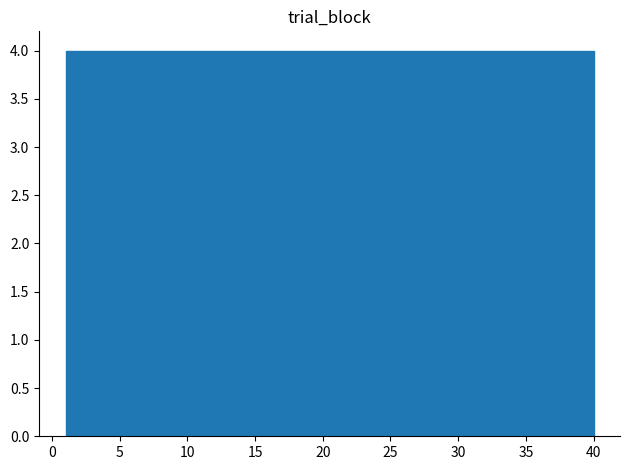

How tall is the bar that spans 12.7 to 16.6 on the x-axis? Neither the bar edges nor the heights are printed on the chart, so give them approximately, as read against the axes.

4